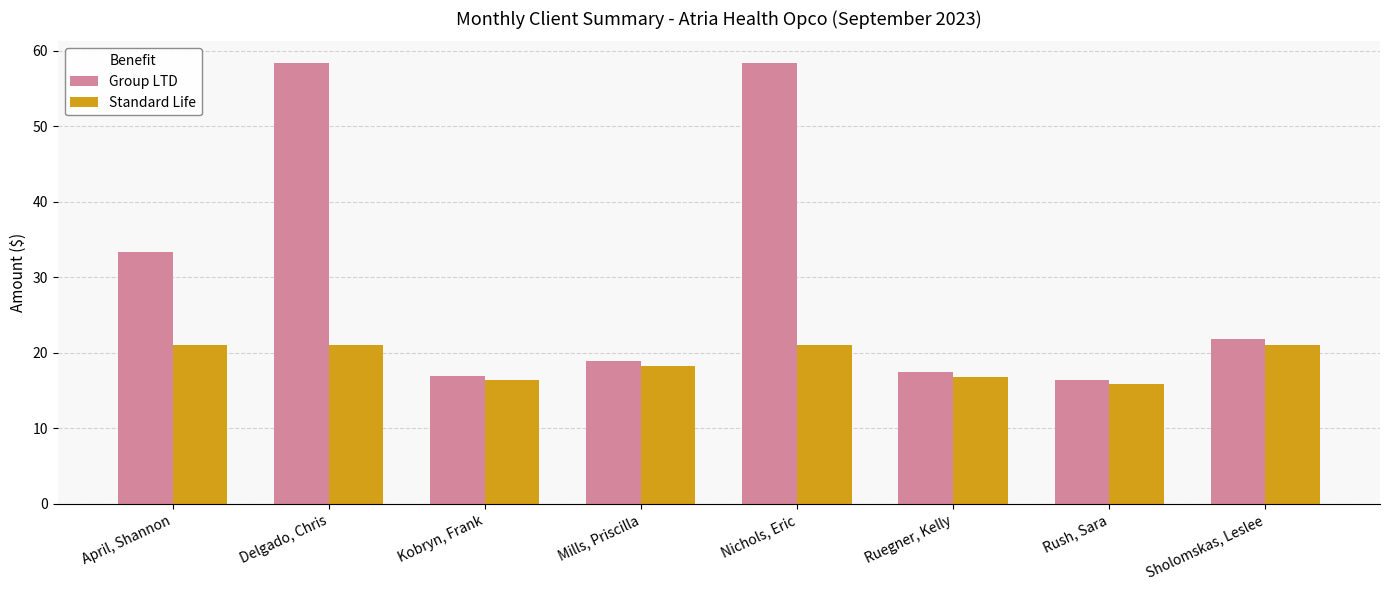

Which category has the lowest value in the Group LTD series?

Rush, Sara